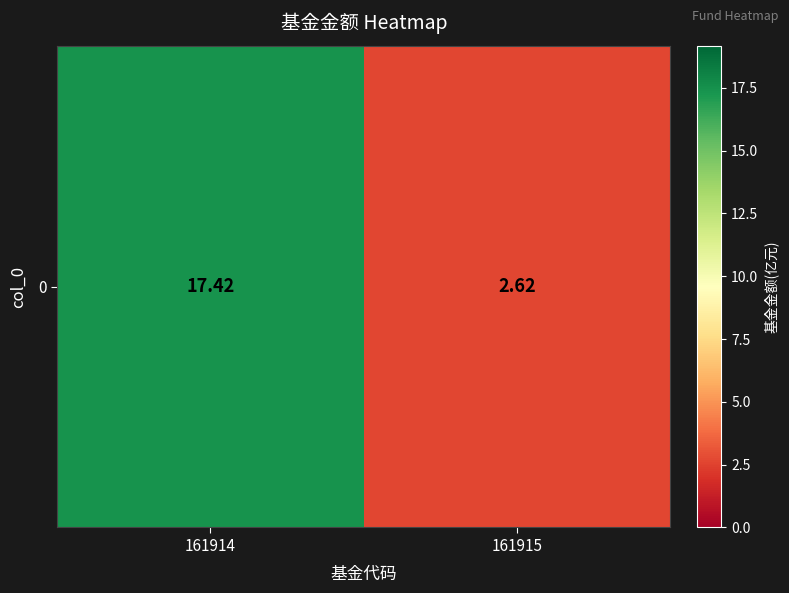

Count the number of data series in this chart.

1